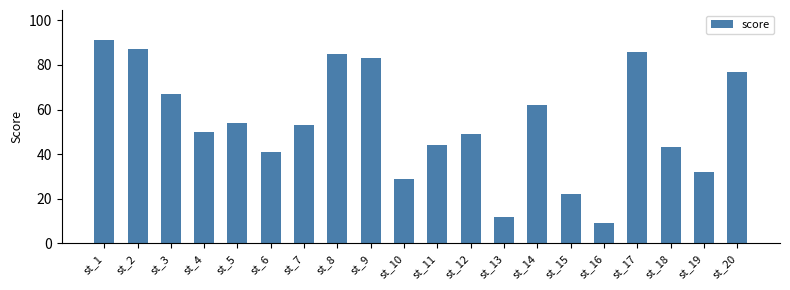

What is the ratio of the value at st_4 to the value at st_18?

1.2